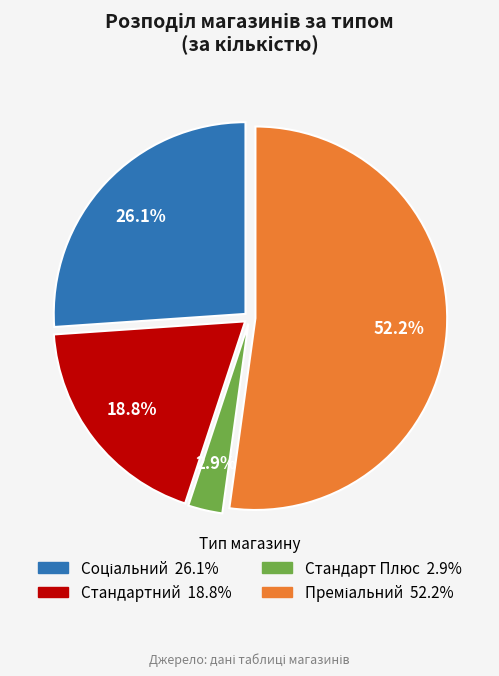

To the nearest percent, what is the combined percentage of Стандартний and Стандарт Плюс?

22%